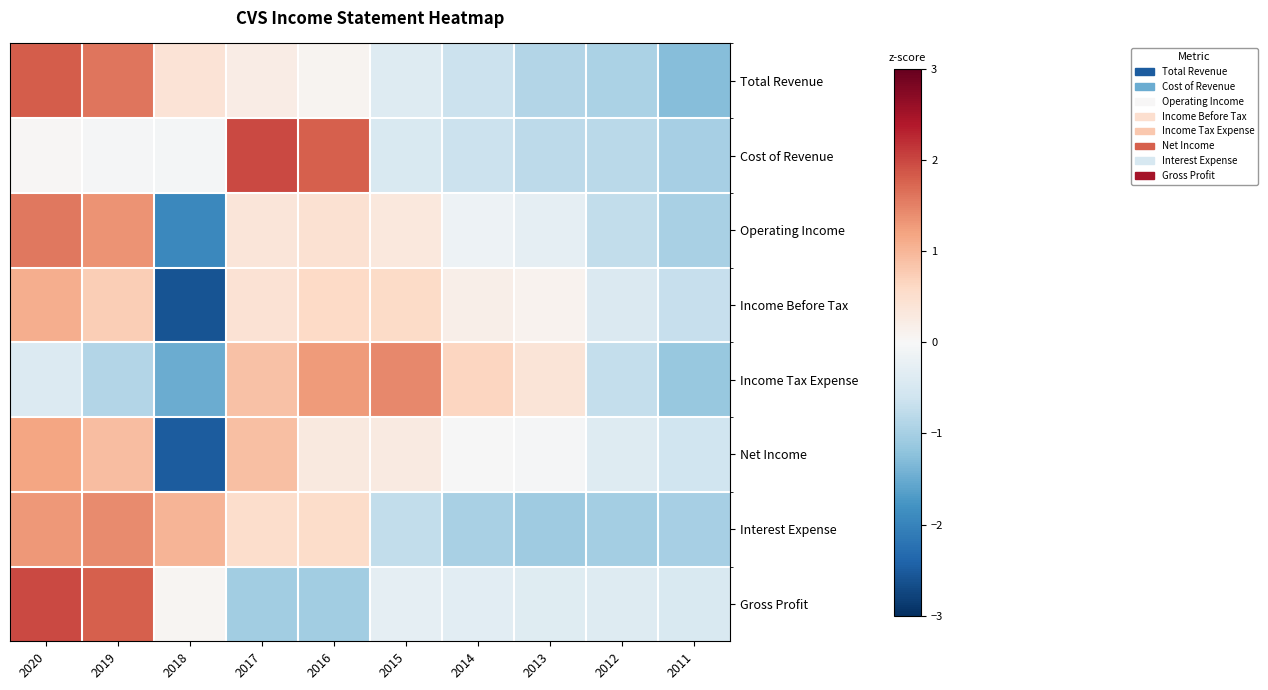

How many categories are shown in the chart?

10